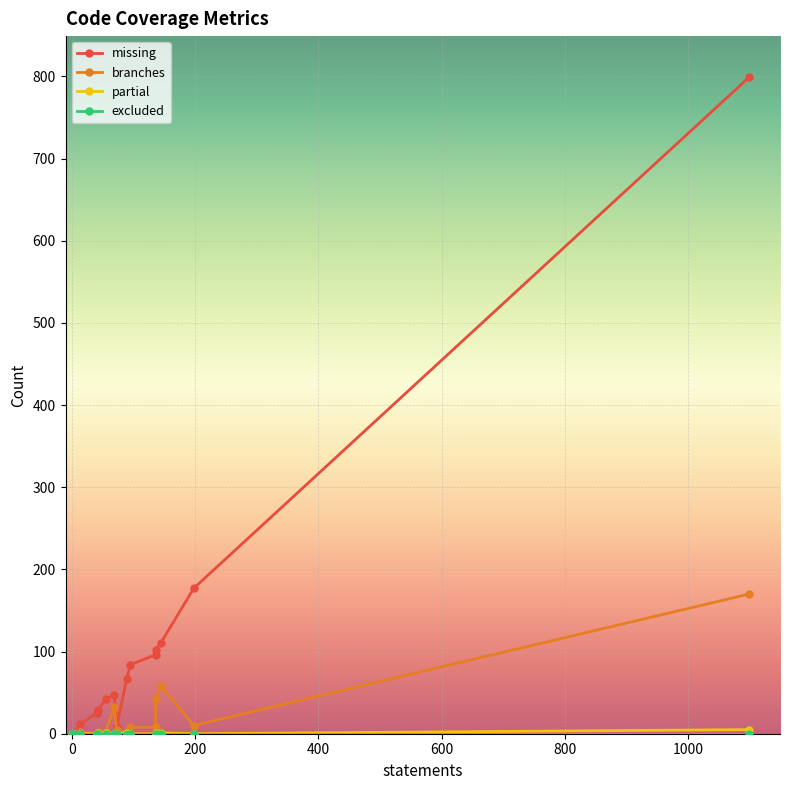

List the series in order of their peak value, lowest first.

excluded, partial, branches, missing